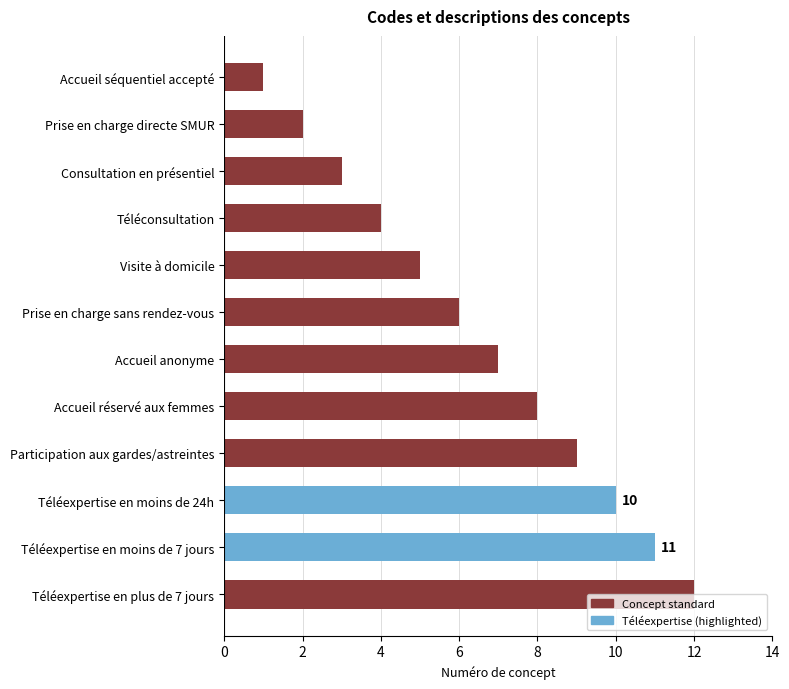

Is it true that the value at Téléexpertise en plus de 7 jours is 18?

False